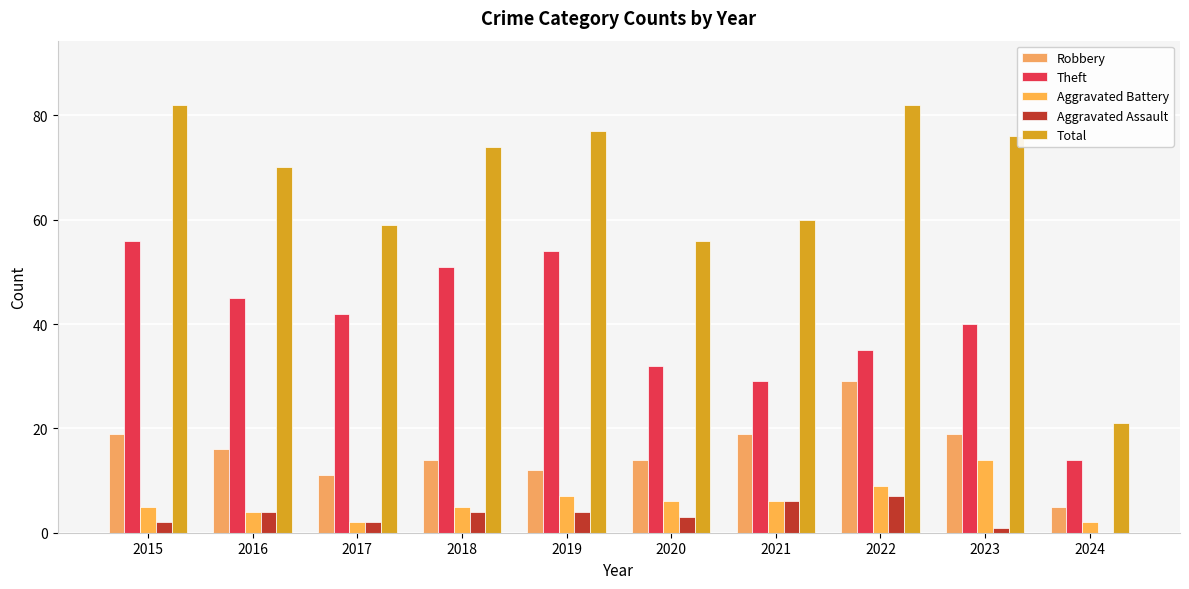

What is the total value across all series at 2022?

162